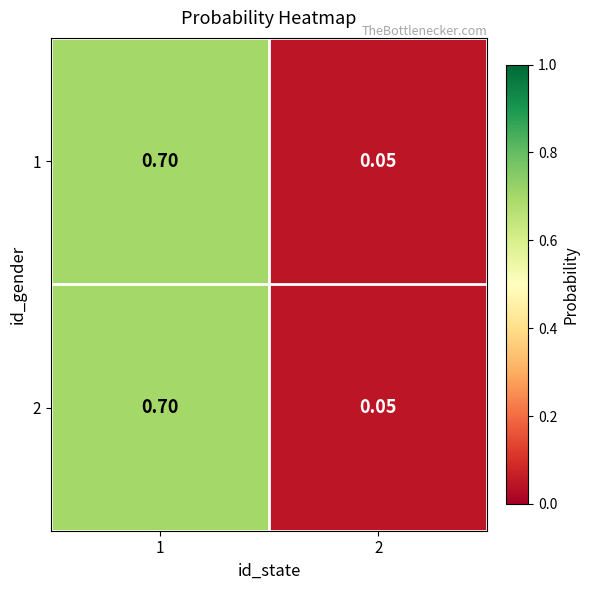

Is the value of 2 at 1 greater than the value of 1 at 2?

Yes